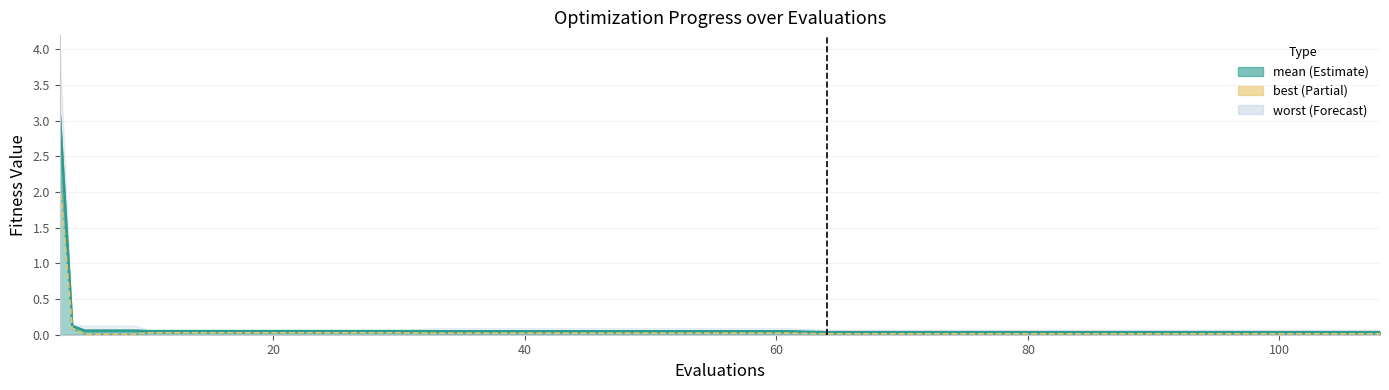

True or false: mean and best intersect in this chart.

False